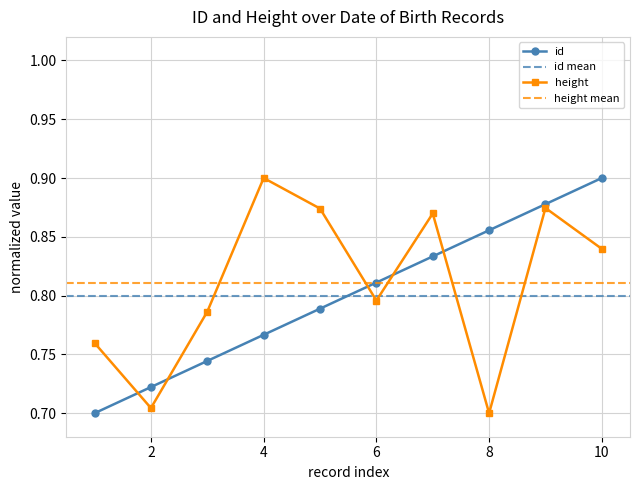

Which series has the largest range (max minus min)?

id